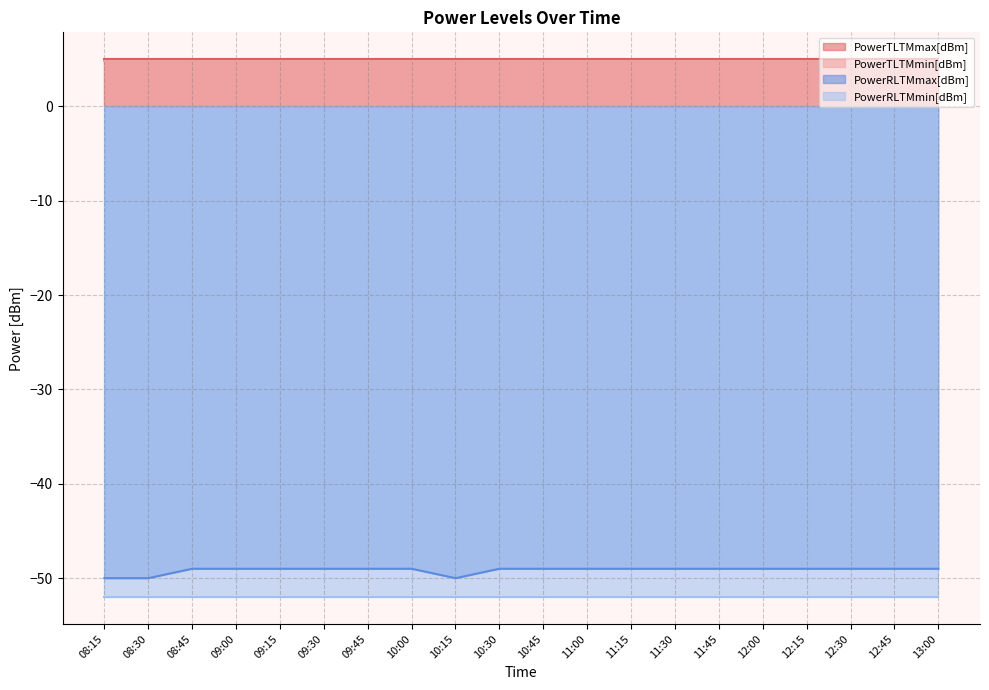

At how many categories does at least one series exceed -39?

20